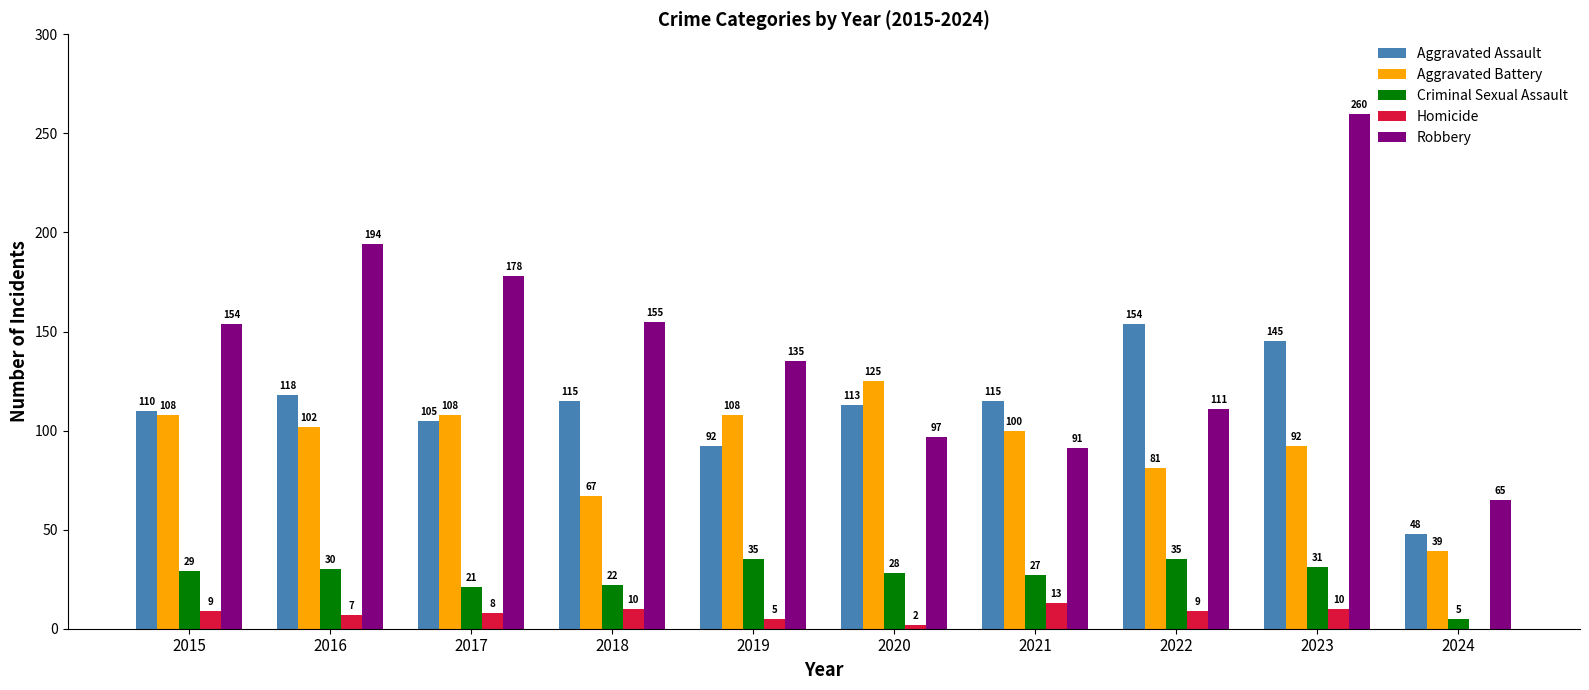

At which label is Robbery closest to 162?

2018